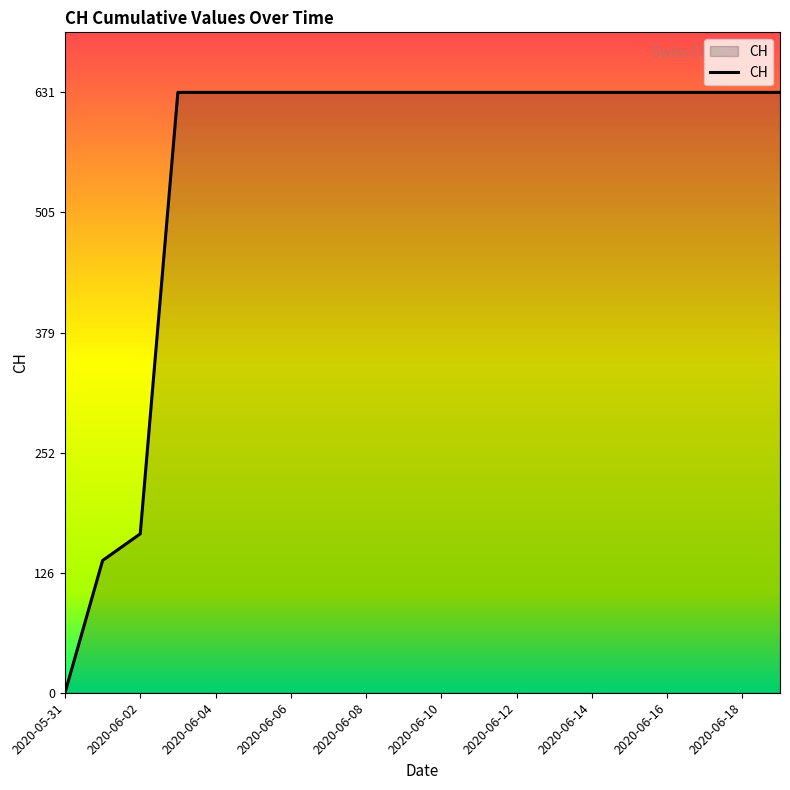

What is the greatest value displayed?

631